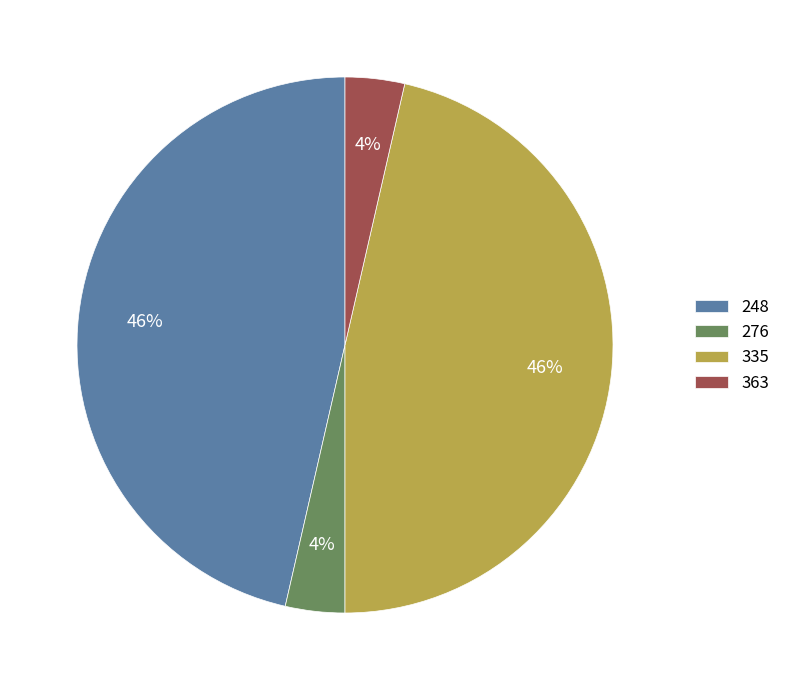

What percentage is the 248 slice, to the nearest percent?

46%